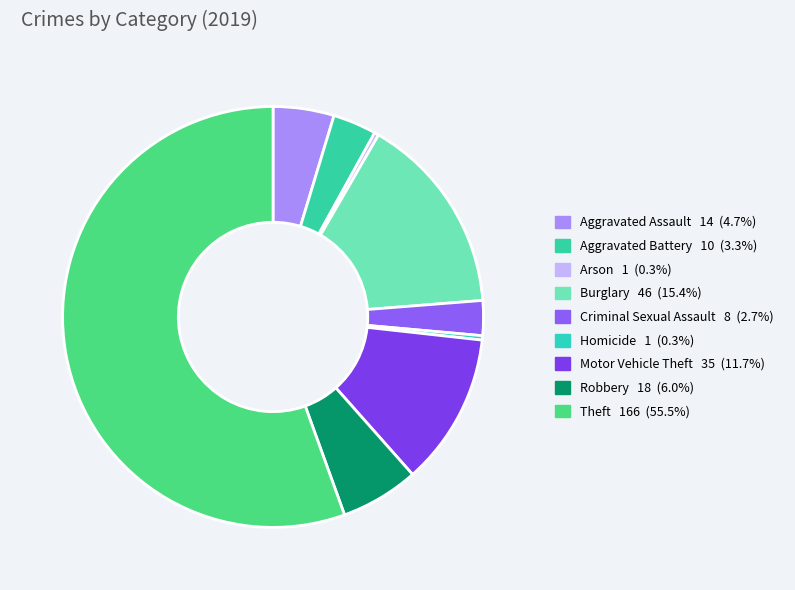

Is there any slice that represents more than half of the pie?

Yes